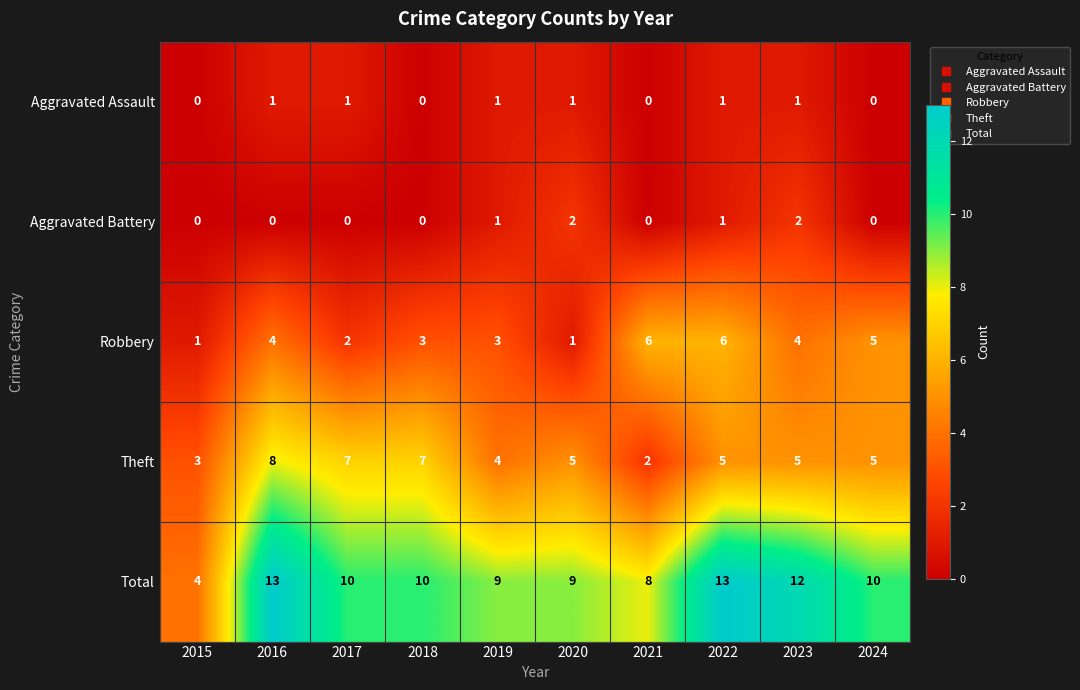

The Aggravated Assault series shows 0 at 2022. True or false?

False